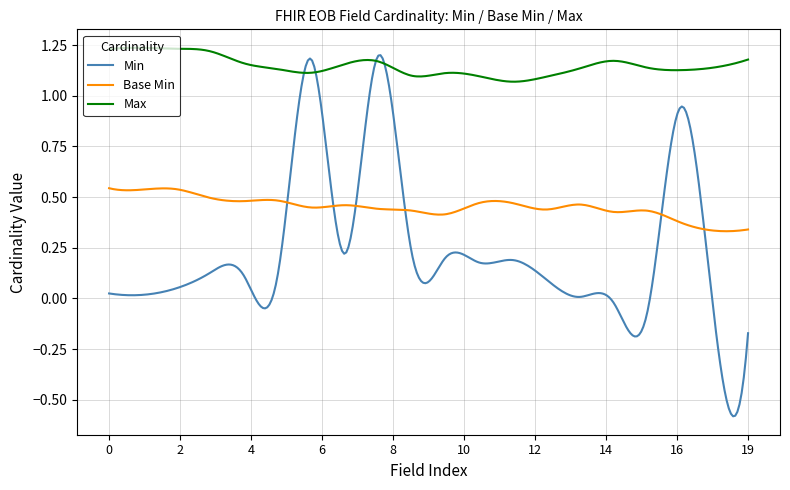

Rank the series by their average value, from lowest to highest.

Min, Base Min, Max